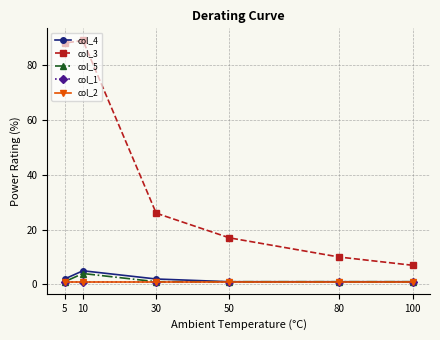

Between 50 and 100, which is larger?

50